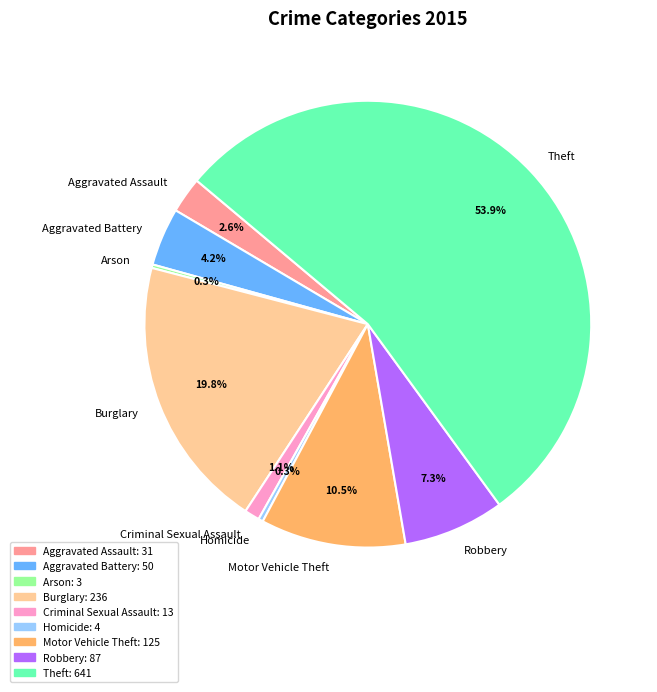

Is Theft the majority of the pie?

Yes